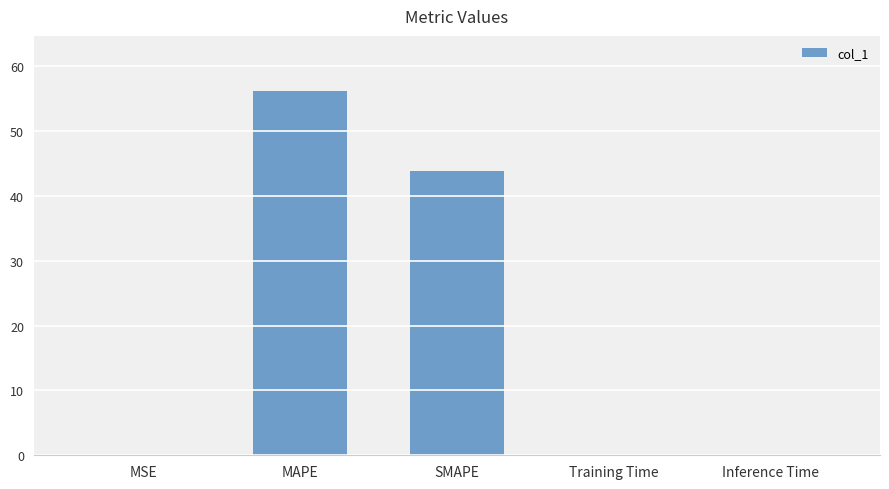

What is the sum of the values at SMAPE and MAPE?

100.2